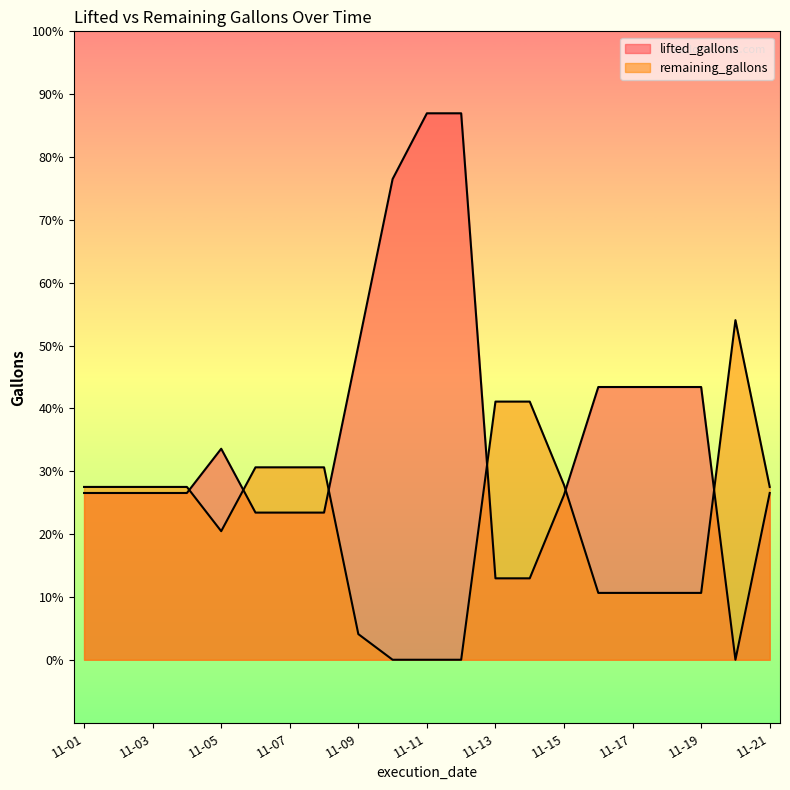

Which series ends up on top after the final intersection of lifted_gallons and remaining_gallons?

remaining_gallons